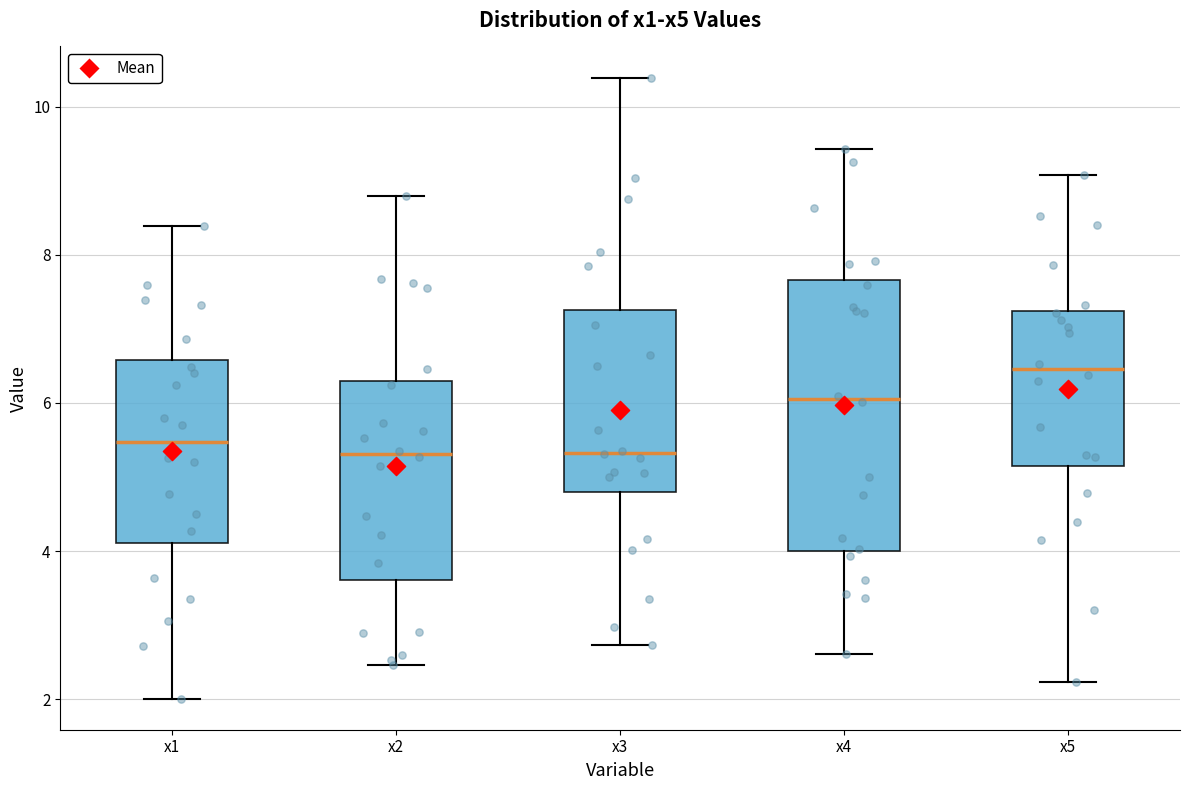

Reading left to right, read every box against the y-axis: the position of its median line, the range the box covers, and the ends of its whiskers. The values are not printed on the chart, so give them approximately, as read against the axis.

x1: median 5.4, box 4.2 to 6.6, whiskers 2.0 to 8.4
x2: median 5.4, box 3.6 to 6.4, whiskers 2.4 to 8.8
x3: median 5.4, box 4.8 to 7.2, whiskers 2.8 to 10.4
x4: median 6.0, box 4.0 to 7.6, whiskers 2.6 to 9.4
x5: median 6.4, box 5.2 to 7.2, whiskers 2.2 to 9.0